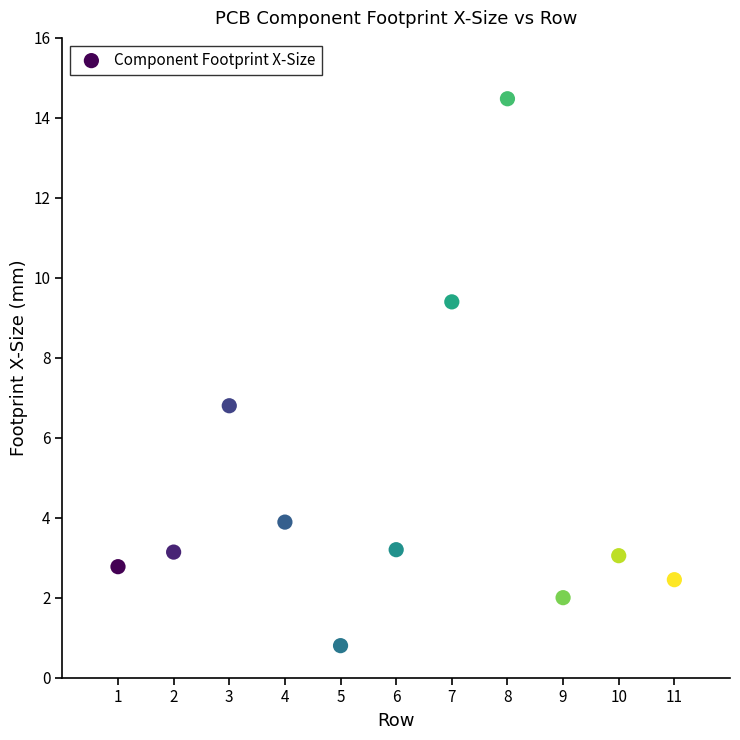

What is the range of Y values (max minus min)?

13.7